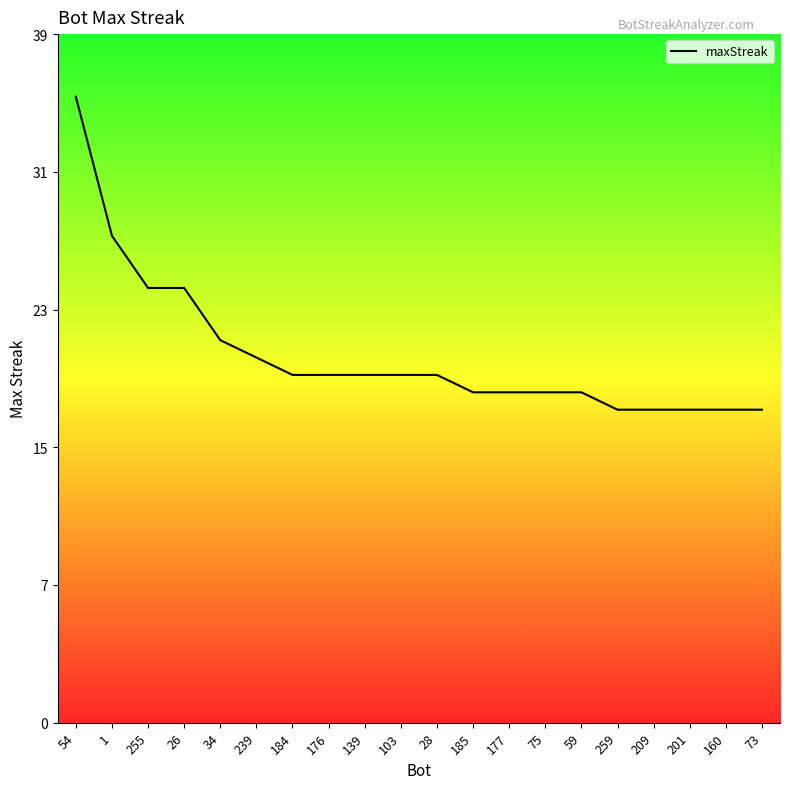

Is this an area chart (filled region under the line)?

Yes